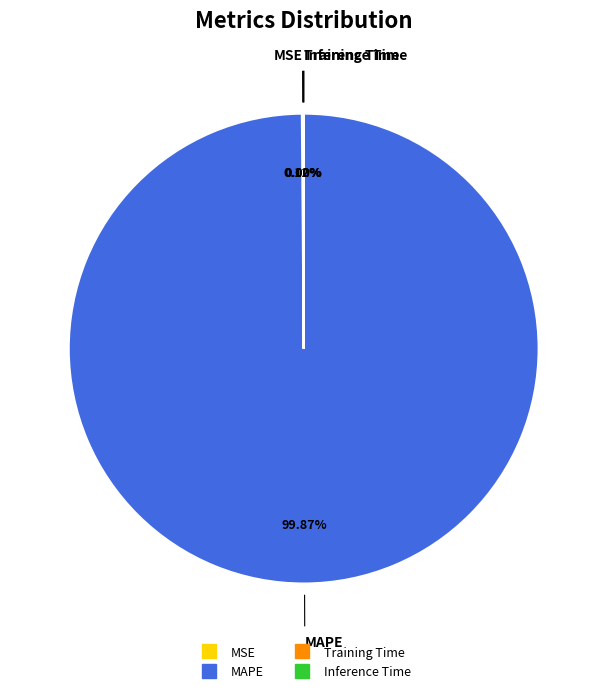

Is there any slice that represents more than half of the pie?

Yes